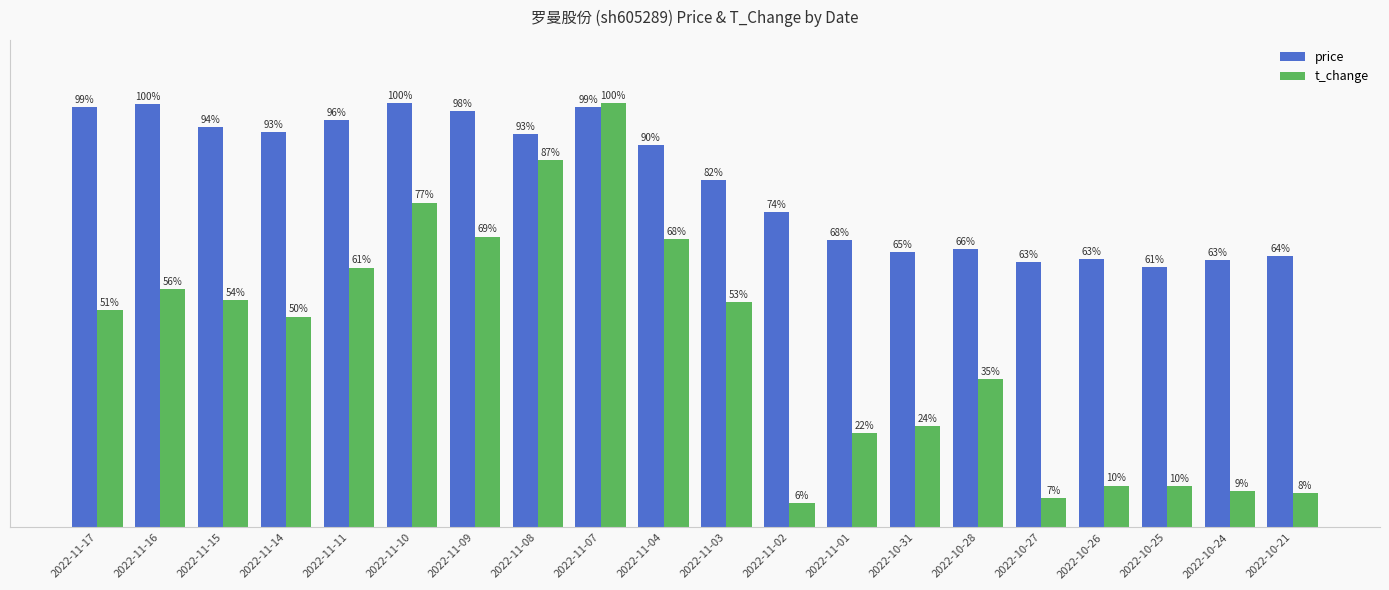

List the series in order of their overall mean, highest first.

price, t_change